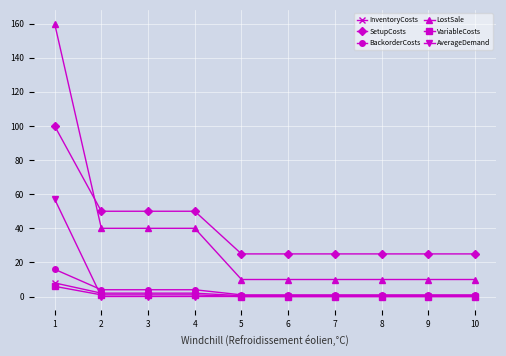

Reading left to right, extract all data points from this chart.

InventoryCosts: 8.0	2.0	2.0	2.0	0.5	0.5	0.5	0.5	0.5	0.5
SetupCosts: 100.0	50.0	50.0	50.0	25.0	25.0	25.0	25.0	25.0	25.0
BackorderCosts: 16.0	4.0	4.0	4.0	1.0	1.0	1.0	1.0	1.0	1.0
LostSale: 160.0	40.0	40.0	40.0	10.0	10.0	10.0	10.0	10.0	10.0
VariableCosts: 6.0	1.0	1.0	1.0	0.0	0.0	0.0	0.0	0.0	0.0
AverageDemand: 57.1	0.0	0.0	0.0	0.0	0.0	0.0	0.0	0.0	0.0